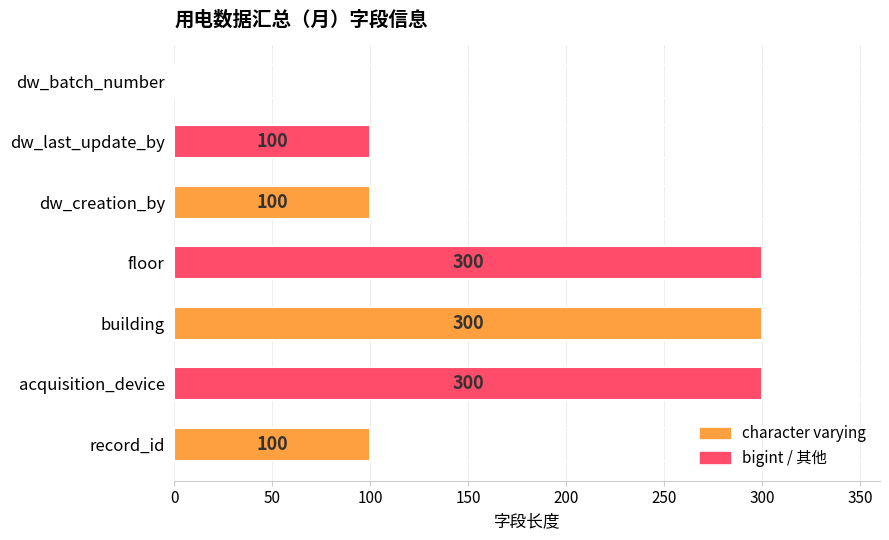

True or false: the data shows 122 at building.

False